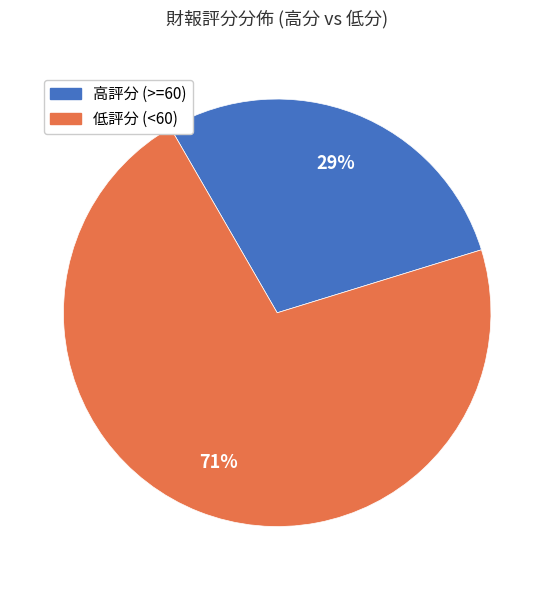

Does any single category account for the majority?

Yes